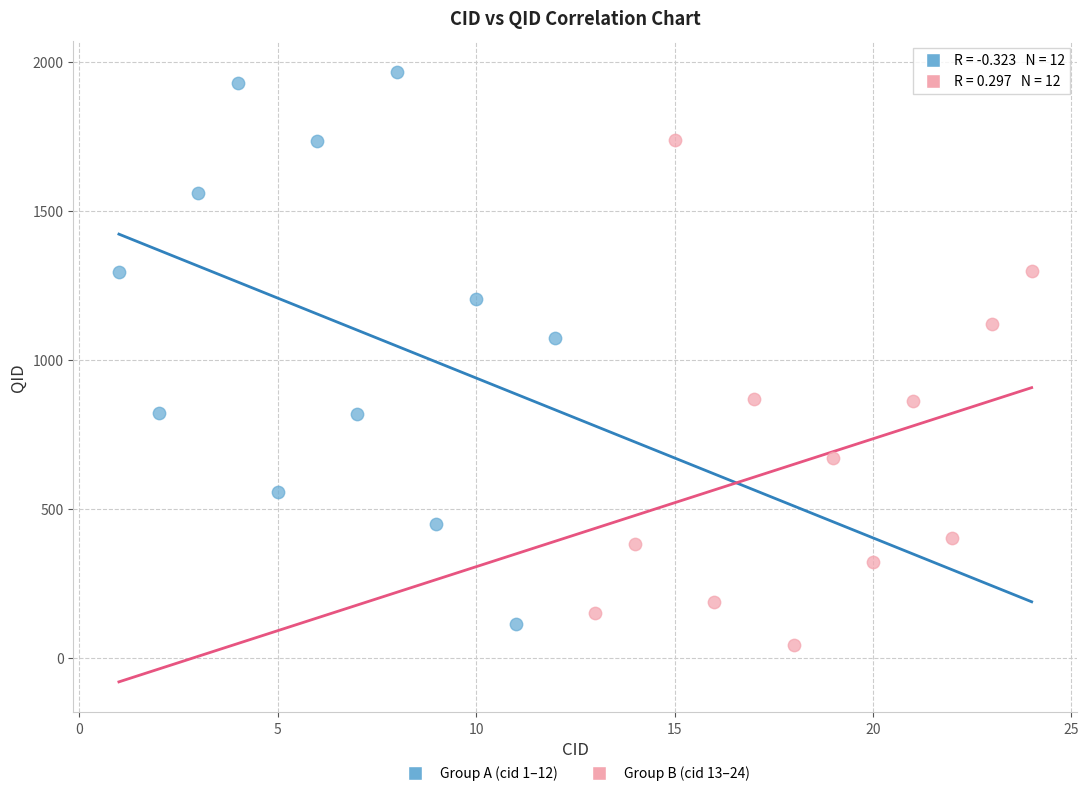

Which series contains the highest Y value?

Group A (cid 1–12)